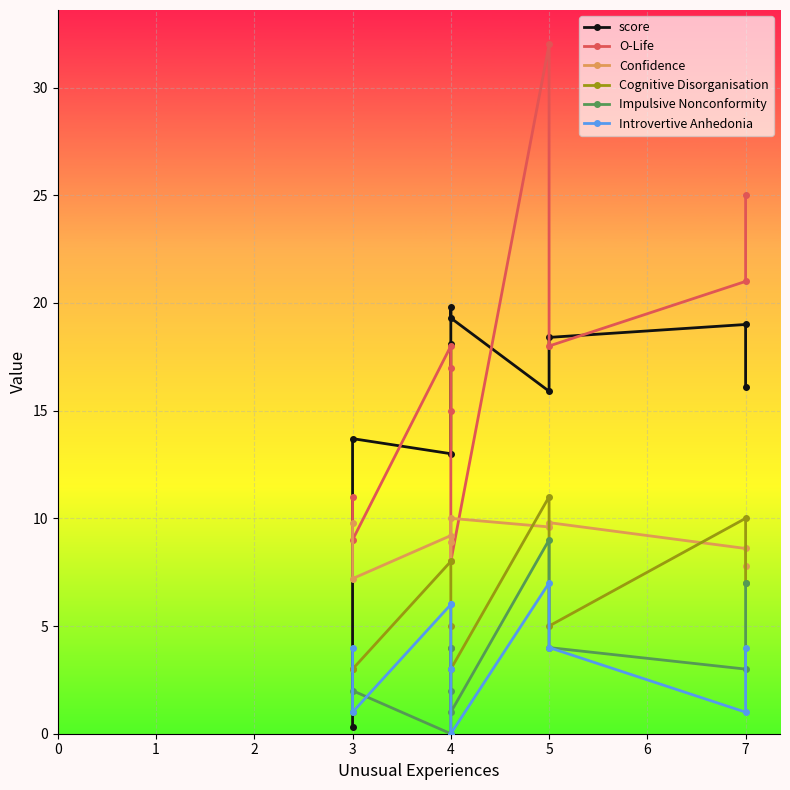

How many data points does each series have?

10